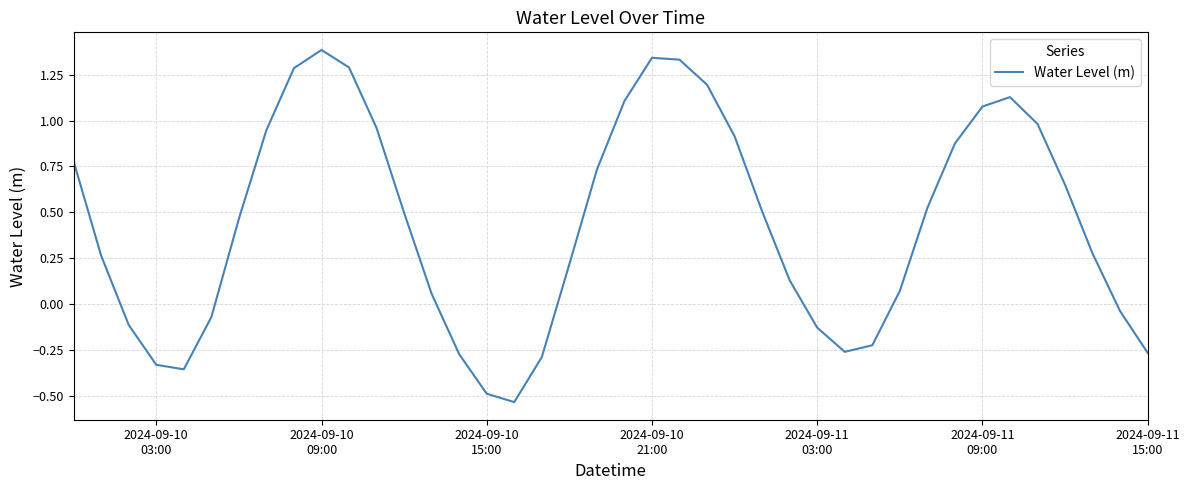

What is the greatest value displayed?

1.4